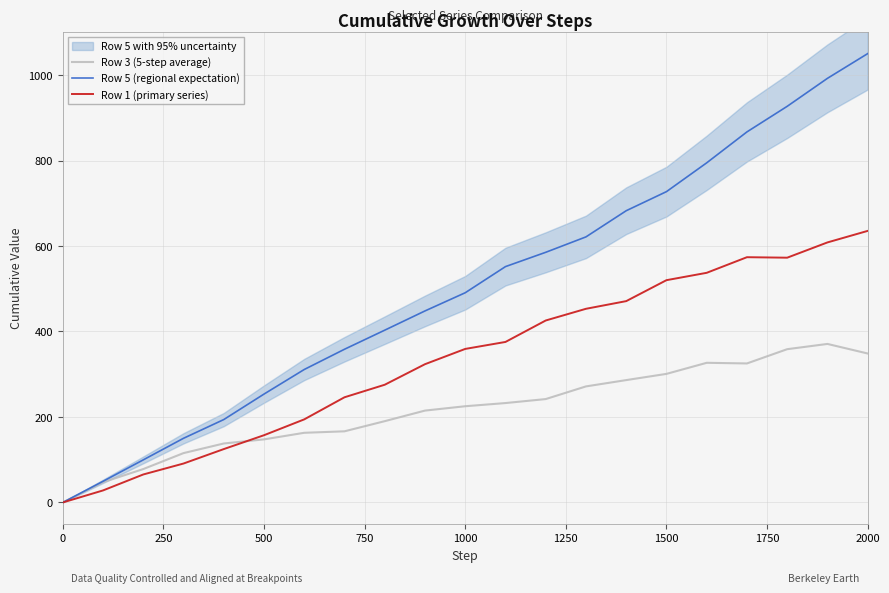

The value of Row 5 (regional expectation) at 2000 is 480.5. True or false?

False